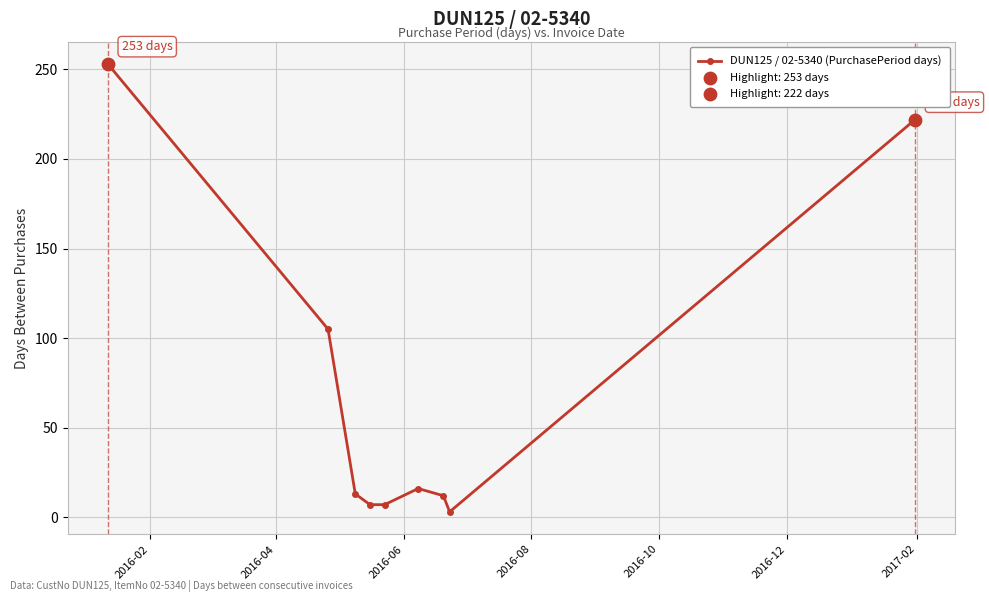

What is the average value?

71